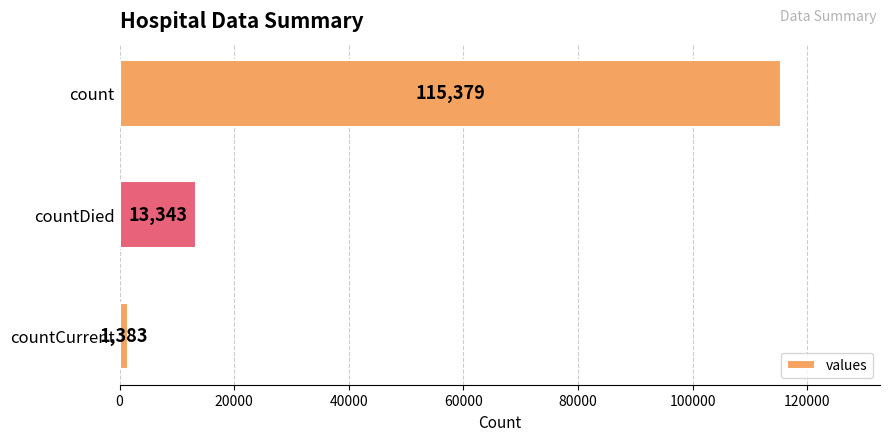

Reading top to bottom, transcribe all the data shown in this chart.

count=115379	countDied=13343	countCurrent=1383